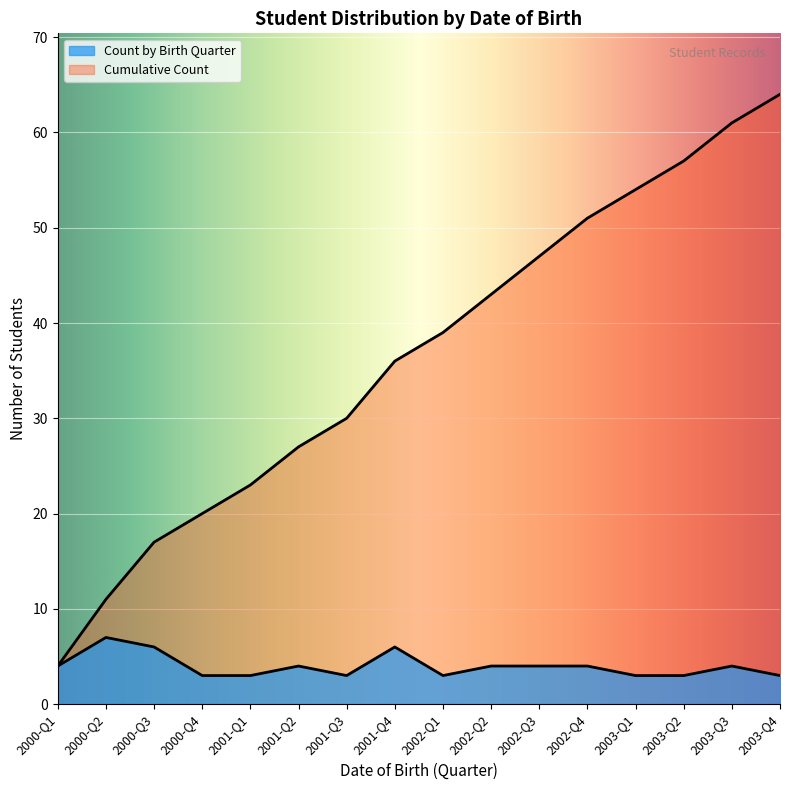

How many lines are shown in the chart?

2